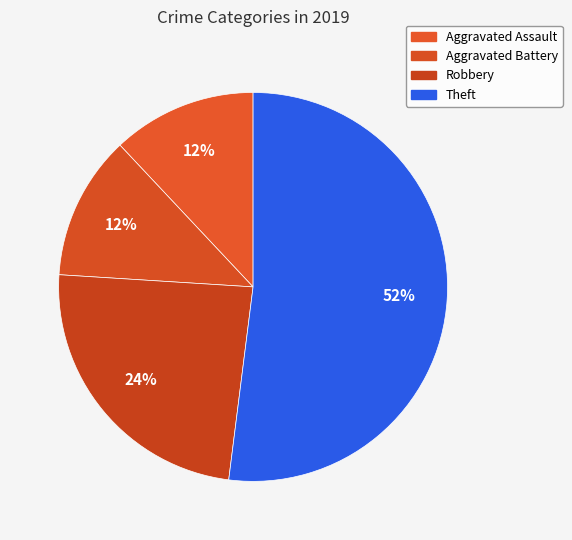

Count the number of slices in the pie.

4